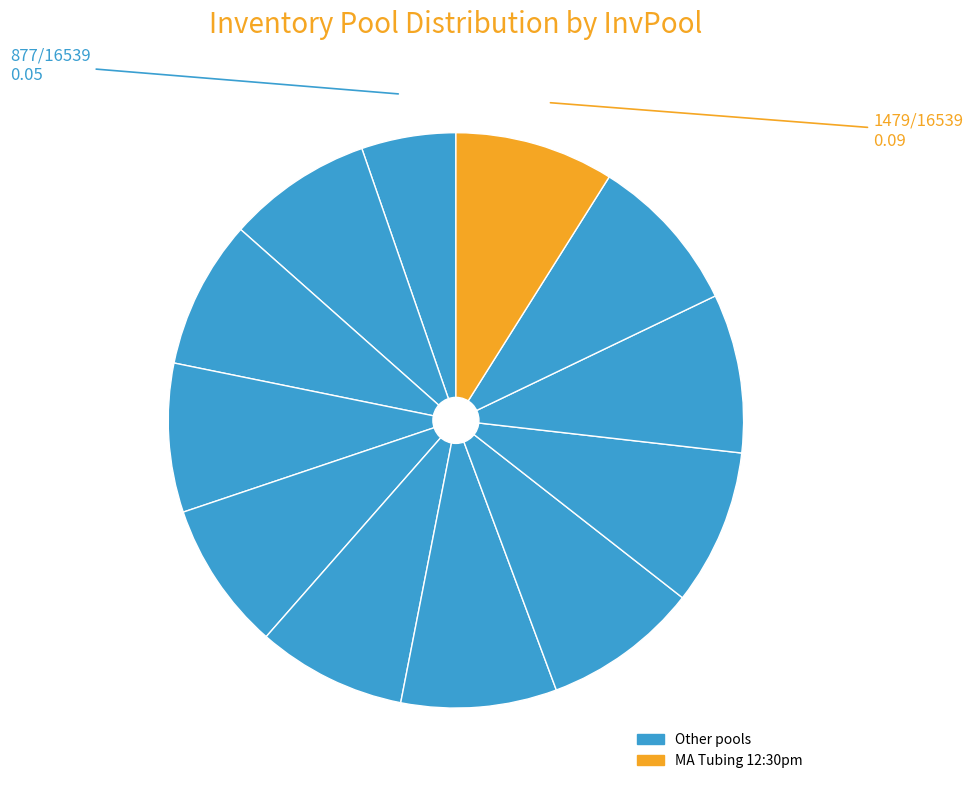

Is there a majority slice in this chart?

No